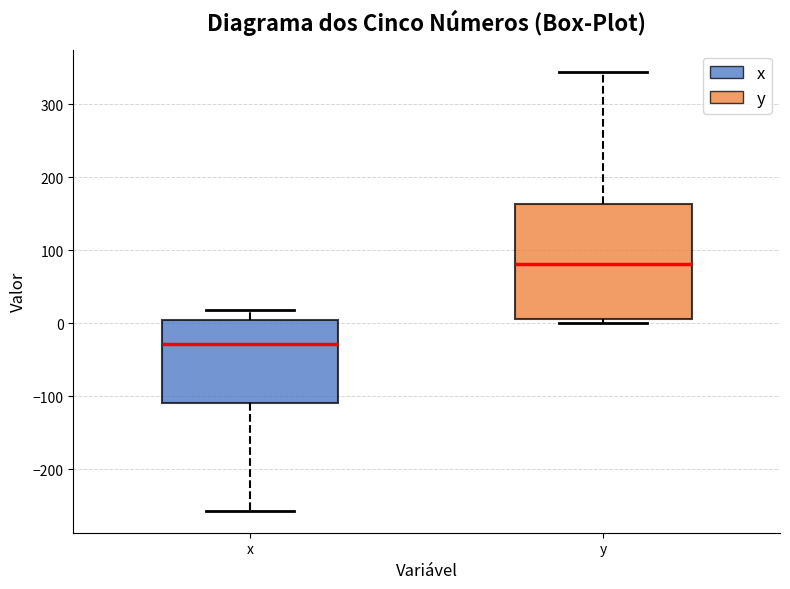

Reading left to right, read every box against the y-axis: the position of its median line, the range the box covers, and the ends of its whiskers. The values are not printed on the chart, so give them approximately, as read against the axis.

x: median -30, box -110 to 10, whiskers -260 to 20
y: median 80, box 10 to 160, whiskers 0 to 350